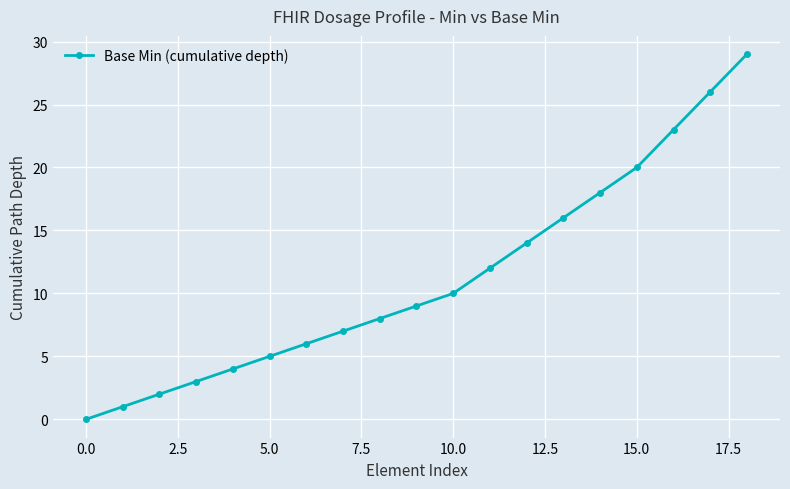

True or false: there are more than 1 points higher than both neighbors.

False